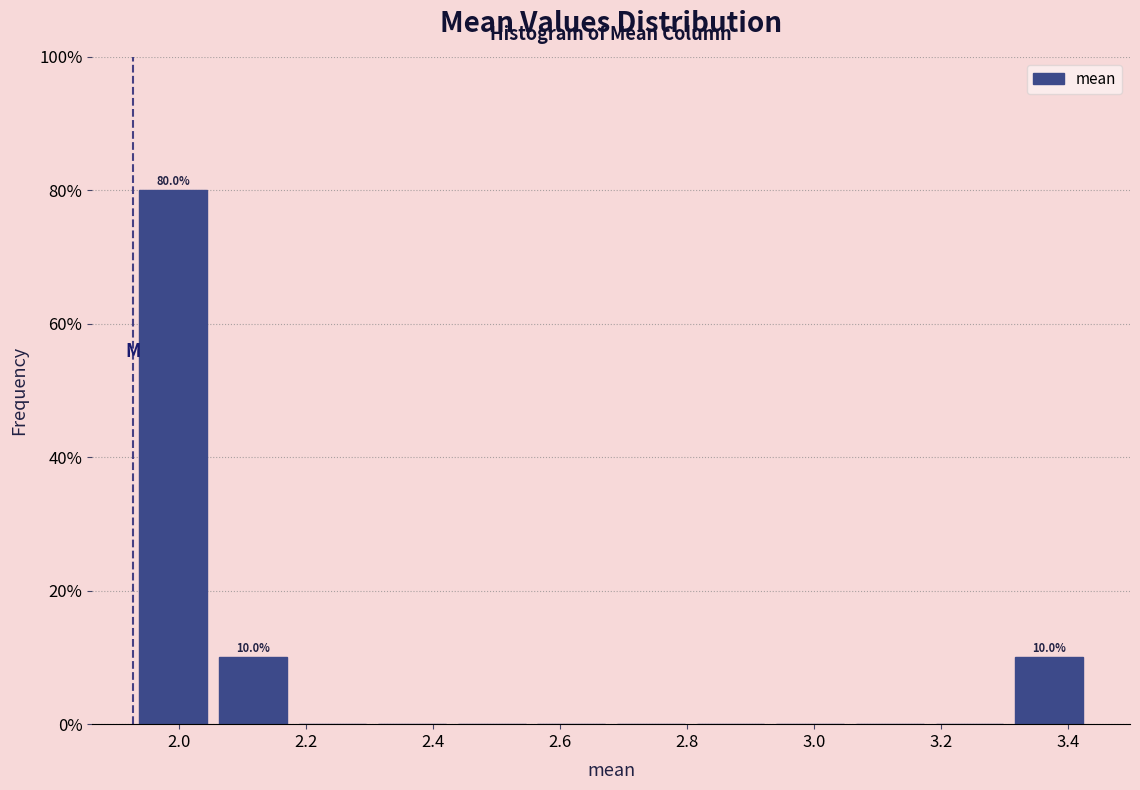

Over which range of the x-axis is the bar tallest?

1.92 to 2.06